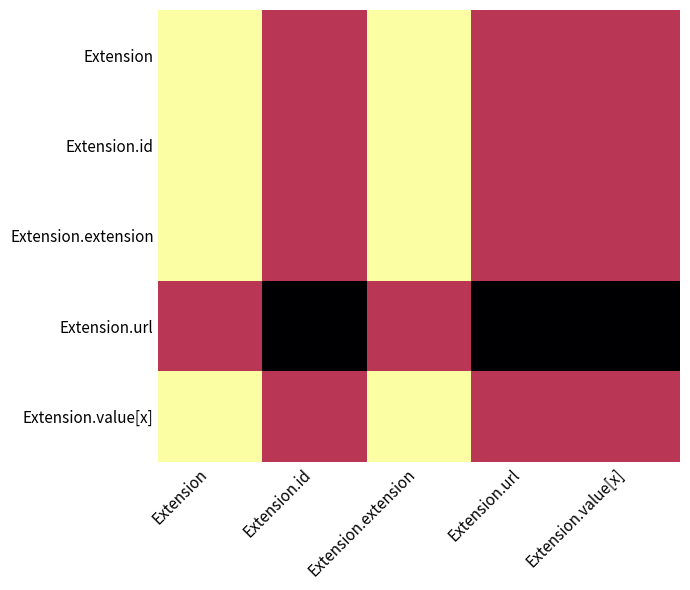

Reading right to left, list all the values displayed in this chart.

Extension: Extension.value[x]=1	Extension.url=1	Extension.extension=0	Extension.id=1	Extension=0
Extension.id: Extension.value[x]=1	Extension.url=1	Extension.extension=0	Extension.id=1	Extension=0
Extension.extension: Extension.value[x]=1	Extension.url=1	Extension.extension=0	Extension.id=1	Extension=0
Extension.url: Extension.value[x]=2	Extension.url=2	Extension.extension=1	Extension.id=2	Extension=1
Extension.value[x]: Extension.value[x]=1	Extension.url=1	Extension.extension=0	Extension.id=1	Extension=0